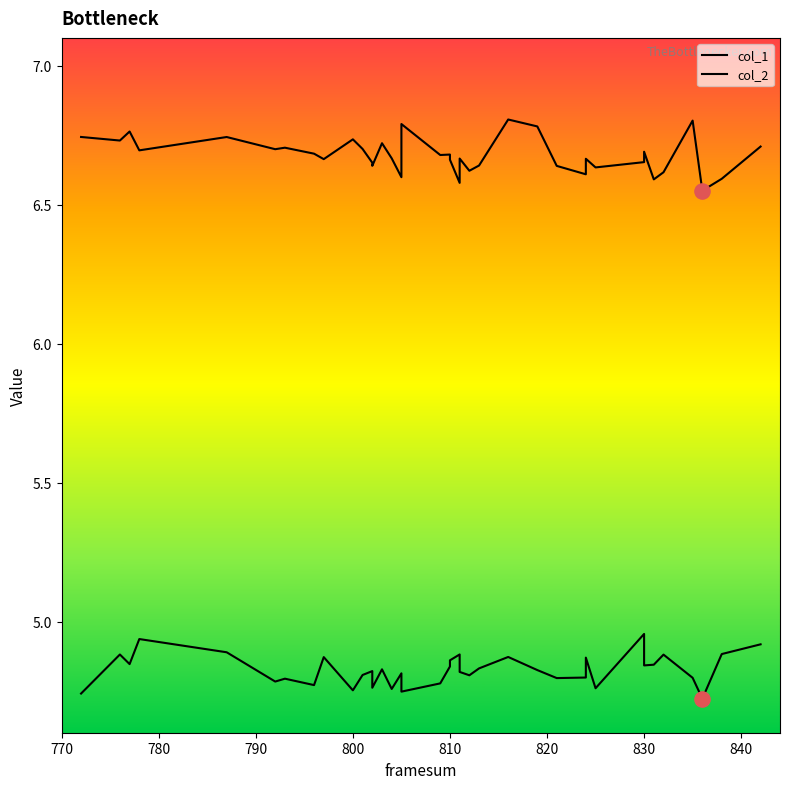

Which series has the largest total across all categories?

col_2